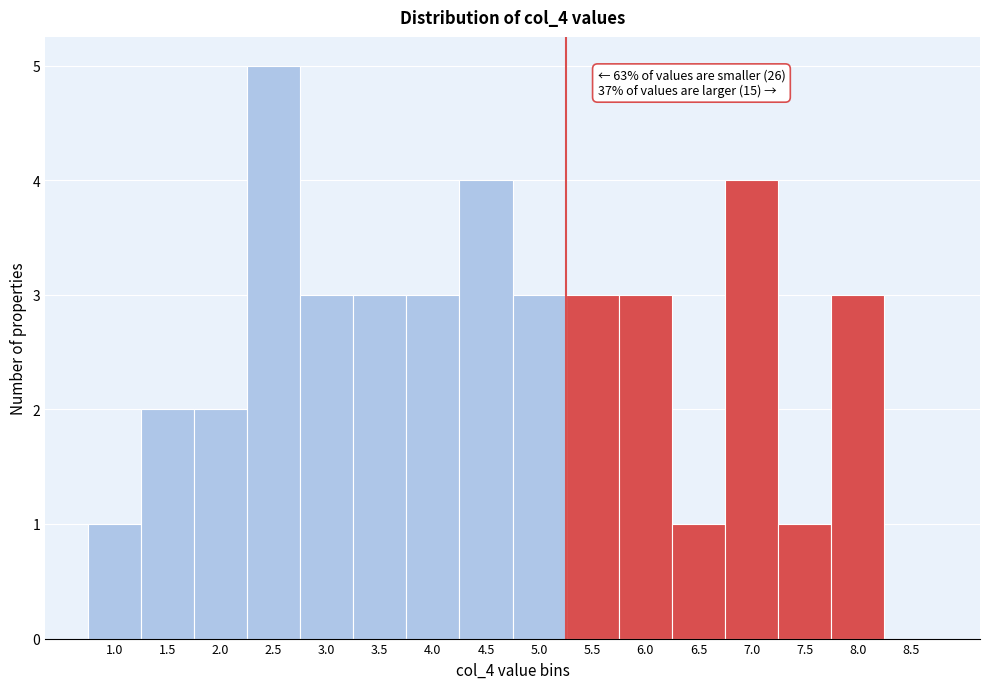

Reading right to left, transcribe all the data shown in this chart.

8.5=0	8.0=3	7.5=1	7.0=4	6.5=1	6.0=3	5.5=3	5.0=3	4.5=4	4.0=3	3.5=3	3.0=3	2.5=5	2.0=2	1.5=2	1.0=1